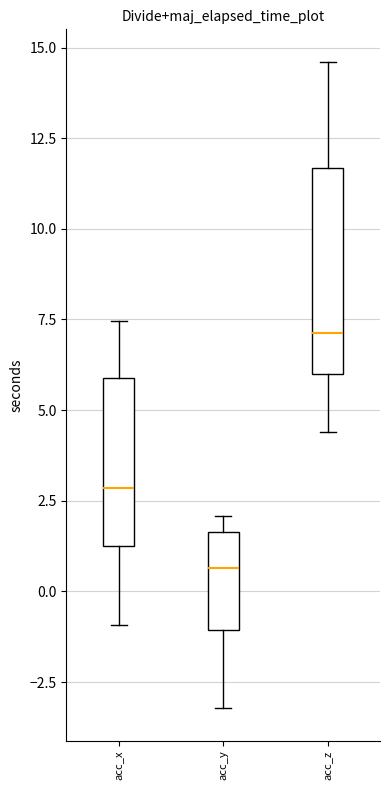

Where does the upper whisker of the box for acc_z end on the y-axis? The values are not printed on the chart, so give them approximately, as read against the axis.

14.5